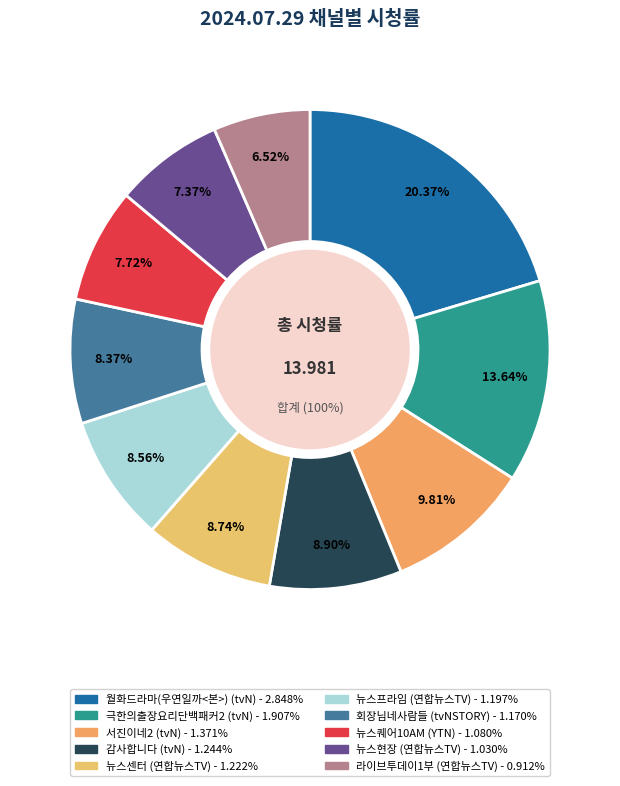

How many slices are in this pie chart?

10